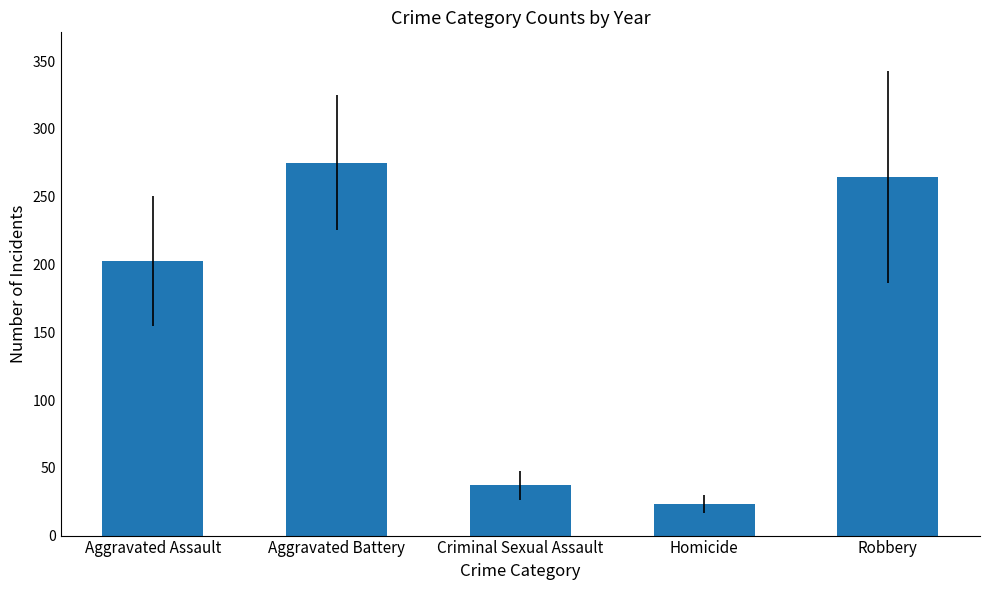

Where does the data first go above 202?

Aggravated Assault